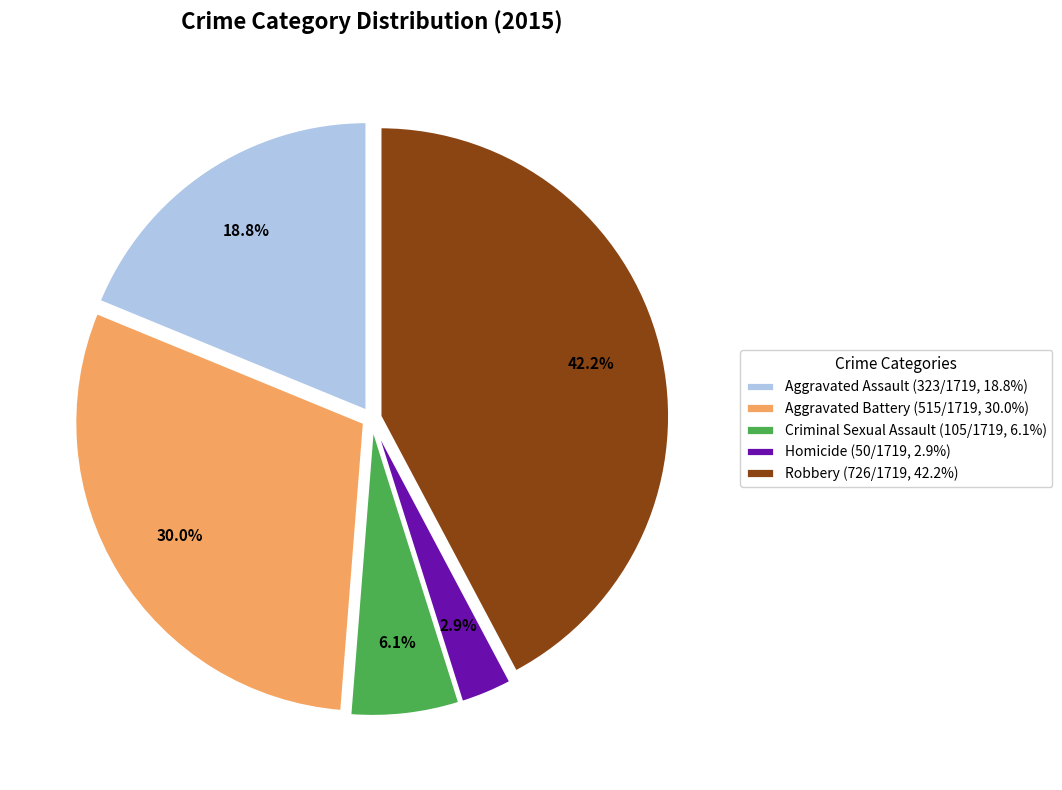

Is the sum of Criminal Sexual Assault and Homicide greater than half?

No